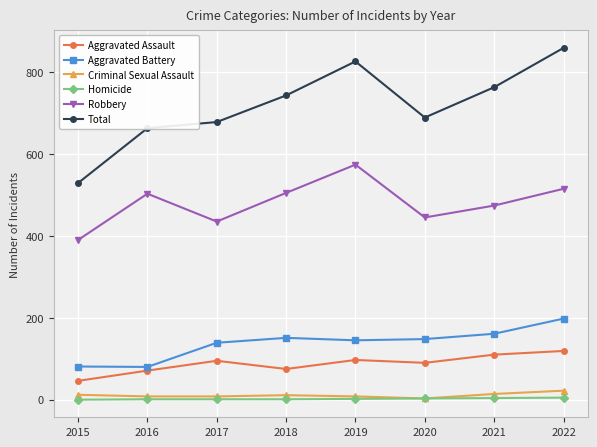

The value of Robbery at 2018 is 505. True or false?

True